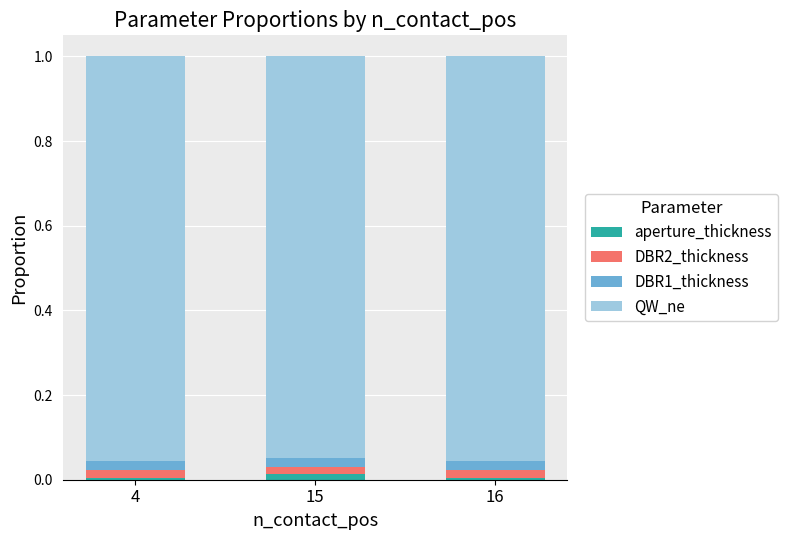

What are all the series names shown in the legend?

aperture_thickness, DBR2_thickness, DBR1_thickness, QW_ne